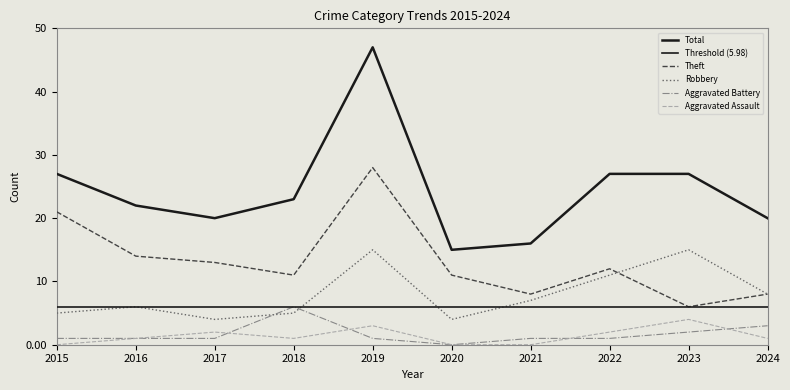

Rank the series at 2020 from highest to lowest value.

Total, Theft, Robbery, Aggravated Assault, Aggravated Battery